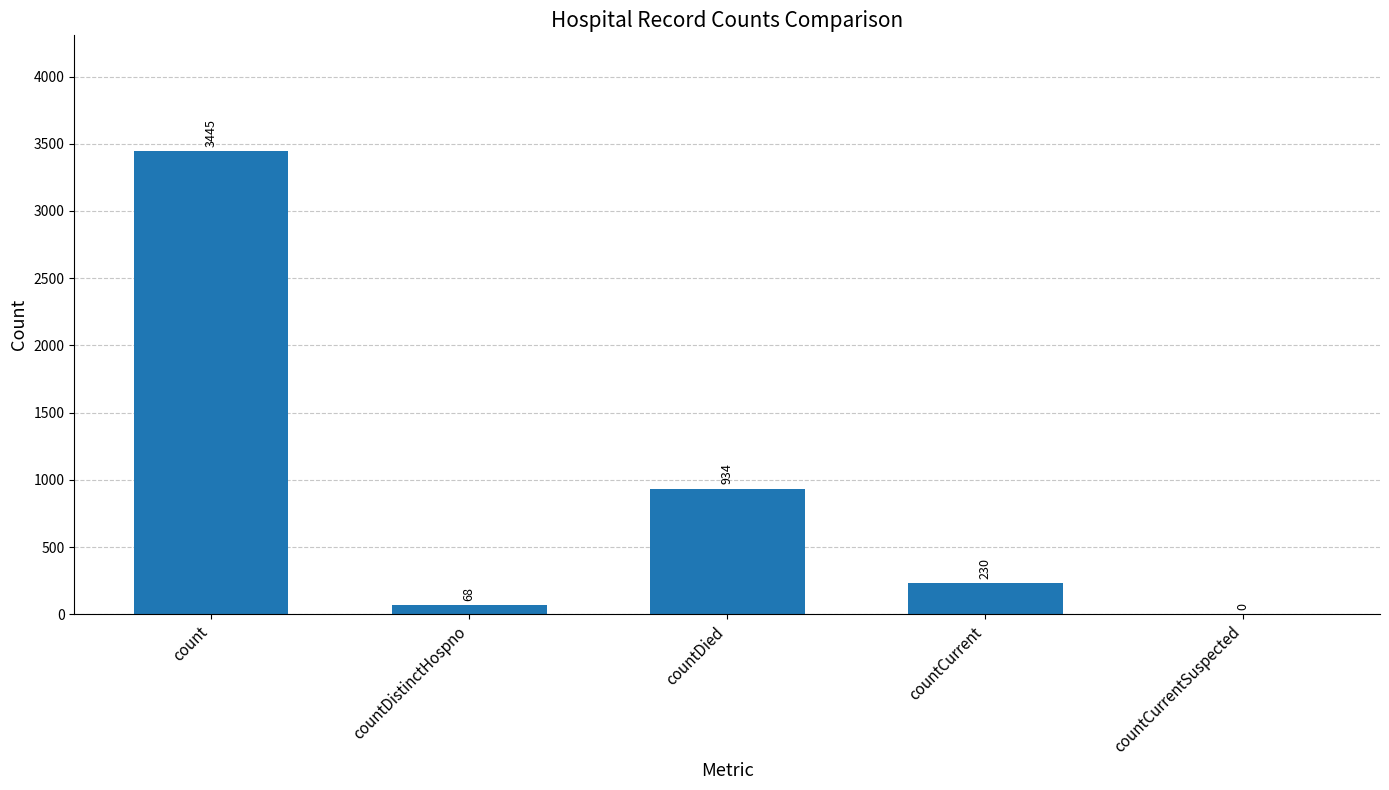

The value at count is 3445. True or false?

True